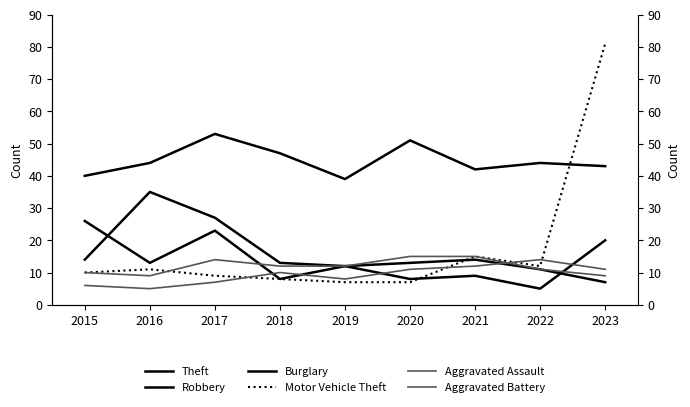

True or false: Aggravated Assault and Motor Vehicle Theft cross at least once.

True